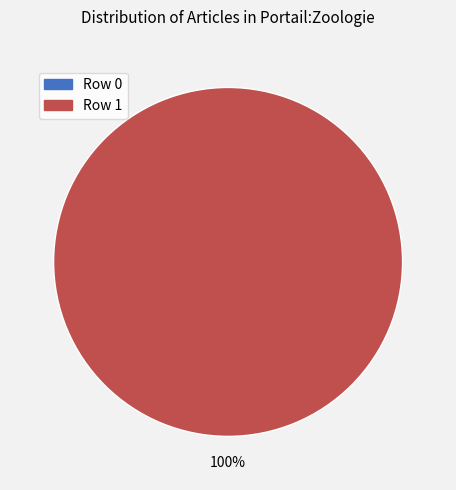

Which has a higher value, Row 1 or Row 0?

Row 1